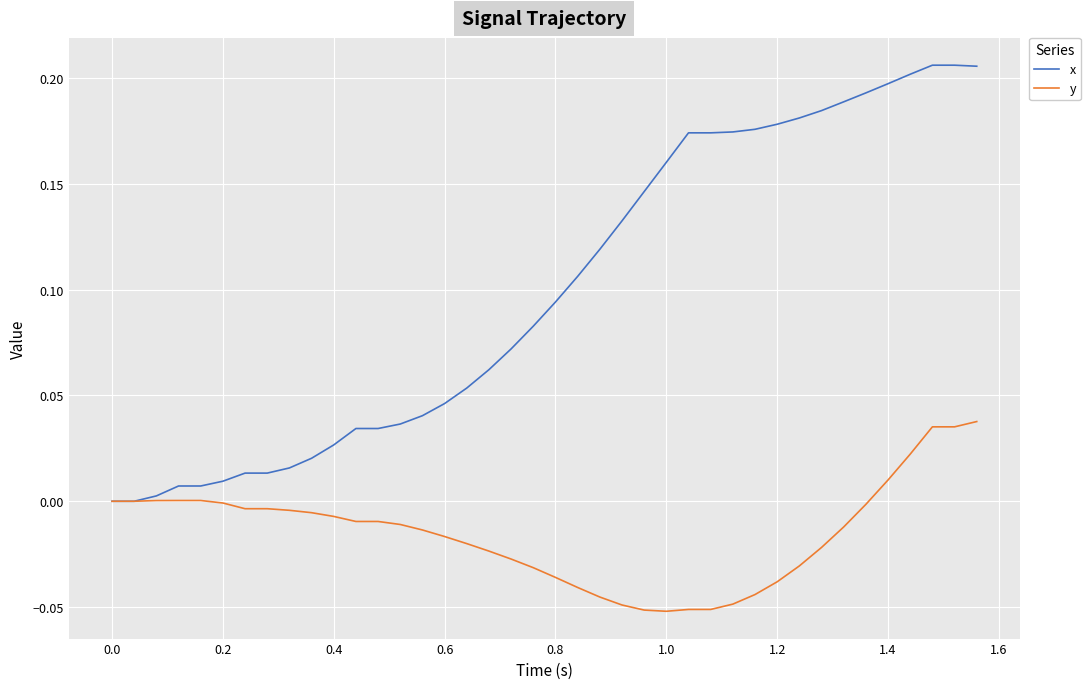

Which series has the largest range (max minus min)?

x